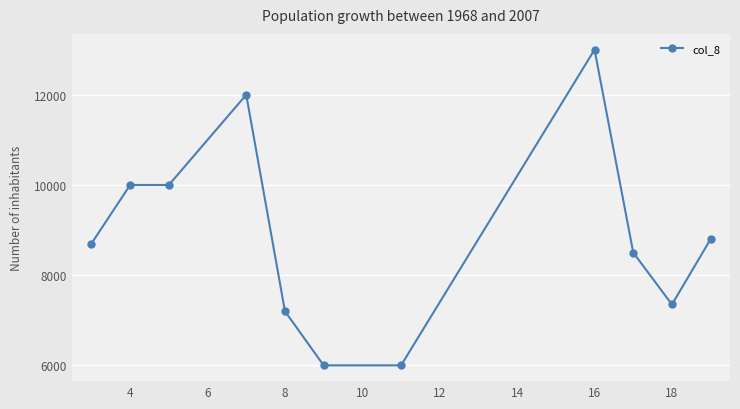

True or false: there are more than 0 points higher than both neighbors.

True